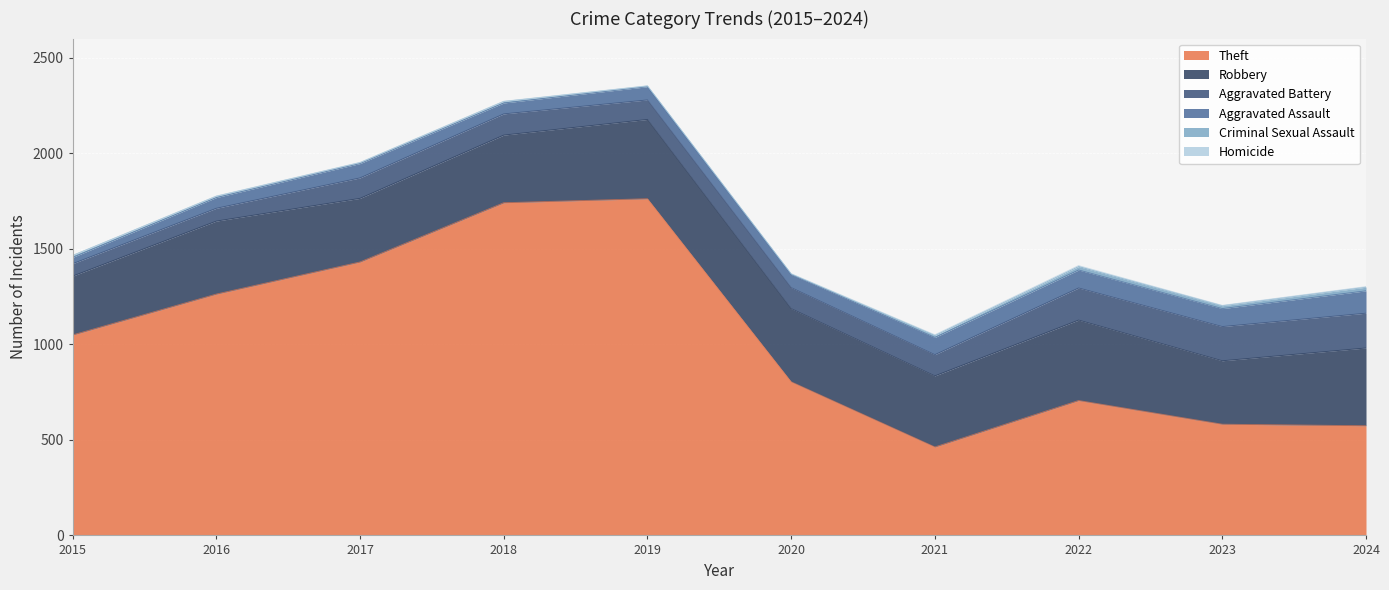

True or false: Aggravated Assault and Criminal Sexual Assault cross at least once.

False